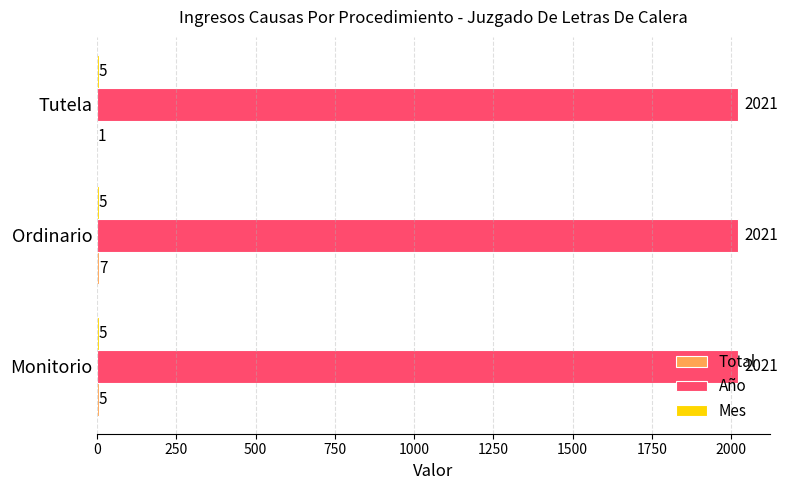

Which series has the largest total across all categories?

Año